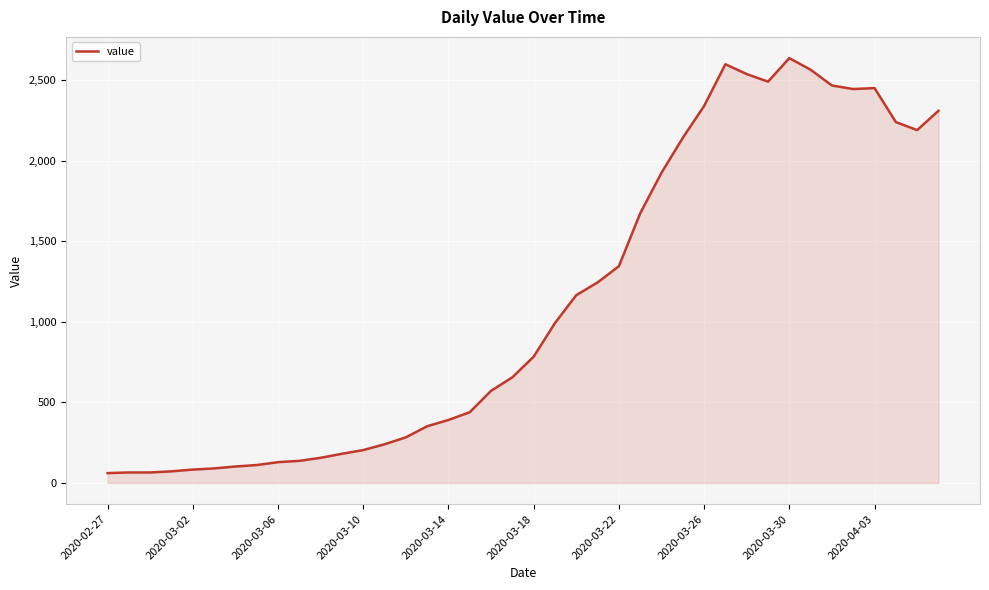

What is the difference between the maximum and minimum values?

2577